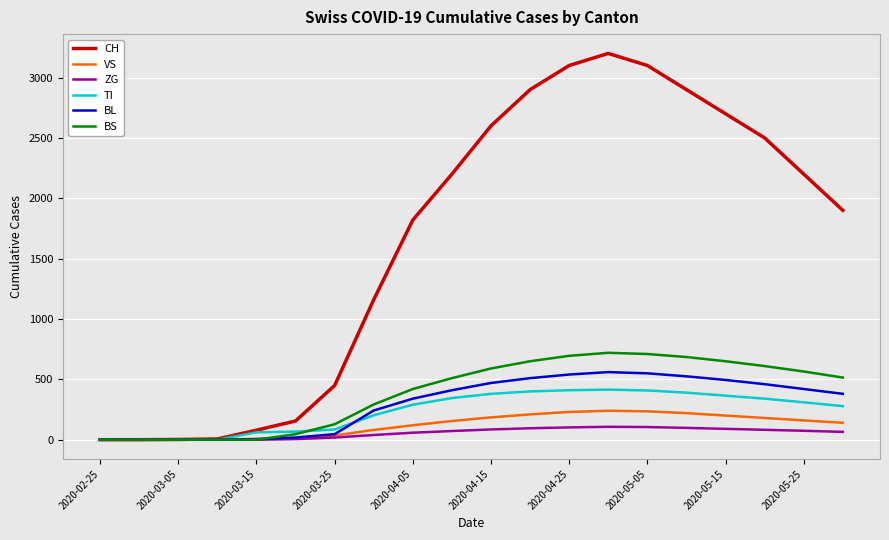

Which series has the largest total across all categories?

CH